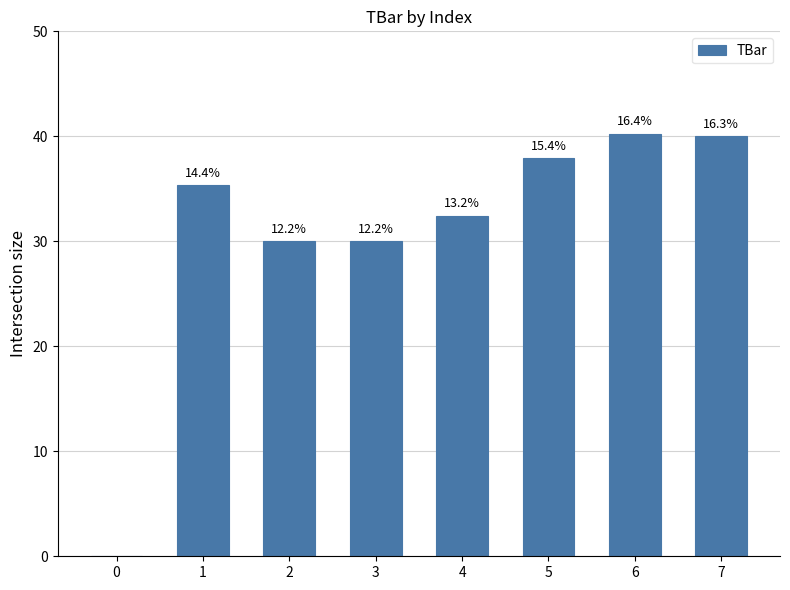

Are the bars horizontal?

No